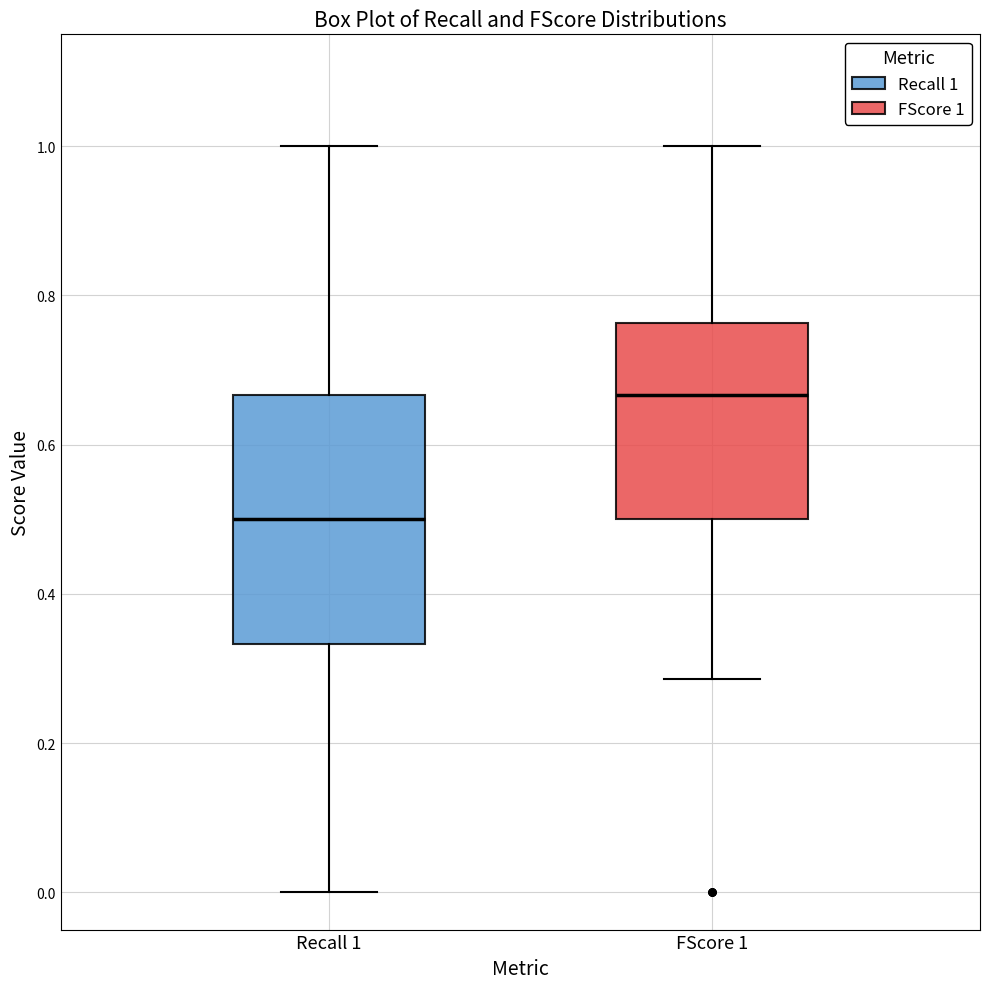

Reading left to right, transcribe this box plot: for each box, give where its median line is, the range the box spans, and where its two whiskers end, as read against the y-axis. The values are not printed on the chart, so give them approximately, as read against the axis.

Recall 1: median 0.50, box 0.34 to 0.66, whiskers 0.00 to 1.00
FScore 1: median 0.66, box 0.50 to 0.76, whiskers 0.28 to 1.00